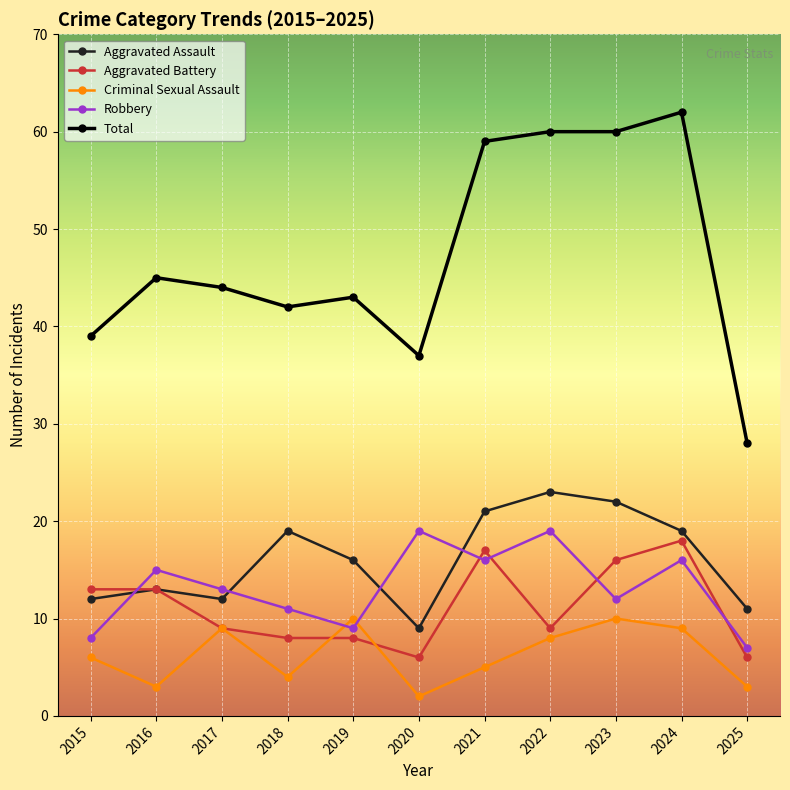

What value does the Robbery series have at 2025?

7